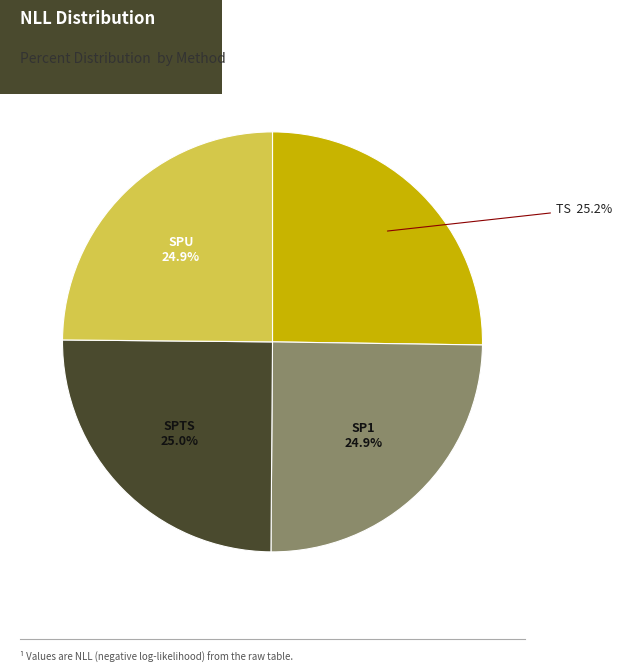

Does any single category account for the majority?

No